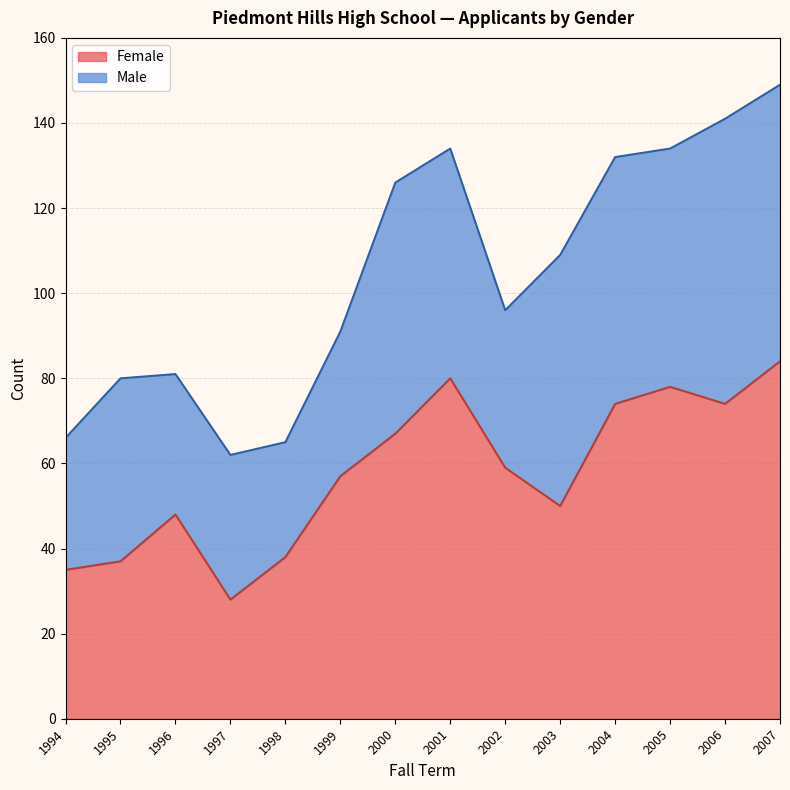

Rank the categories by value from lowest to highest.

1997, 1994, 1995, 1998, 1996, 2003, 1999, 2002, 2000, 2004, 2006, 2005, 2001, 2007